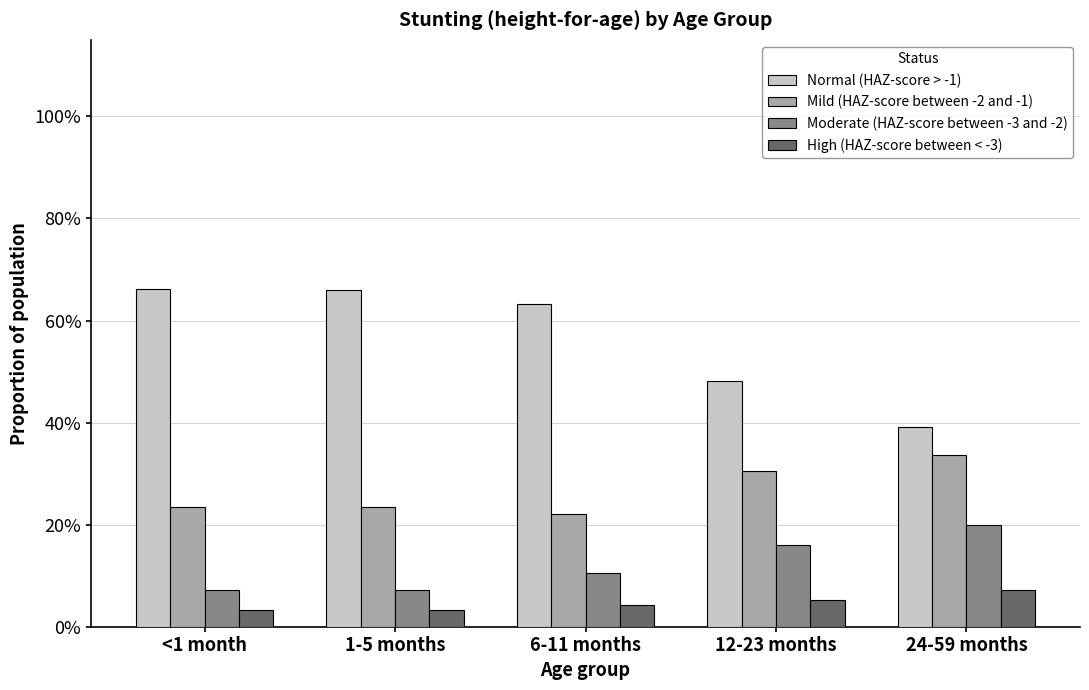

What is the highest value of the Mild (HAZ-score between -2 and -1) series?

0.3